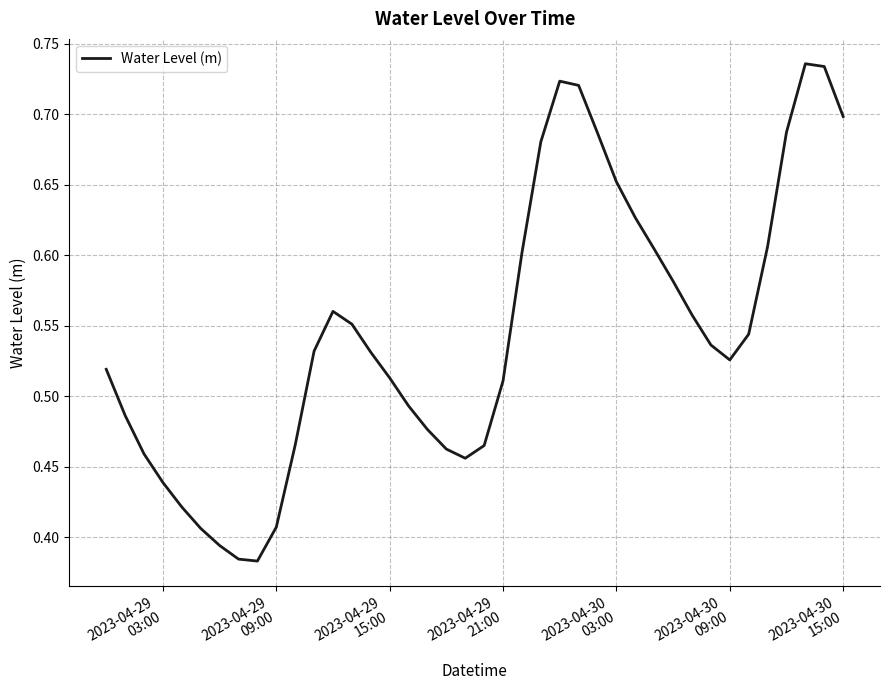

Is this an area chart (filled region under the line)?

No